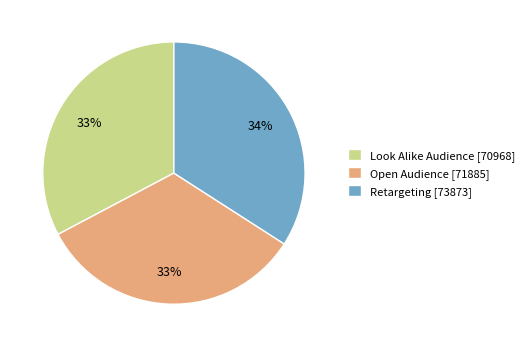

Approximately how many times larger is the value at Open Audience [71885] compared to Retargeting [73873]?

1.0